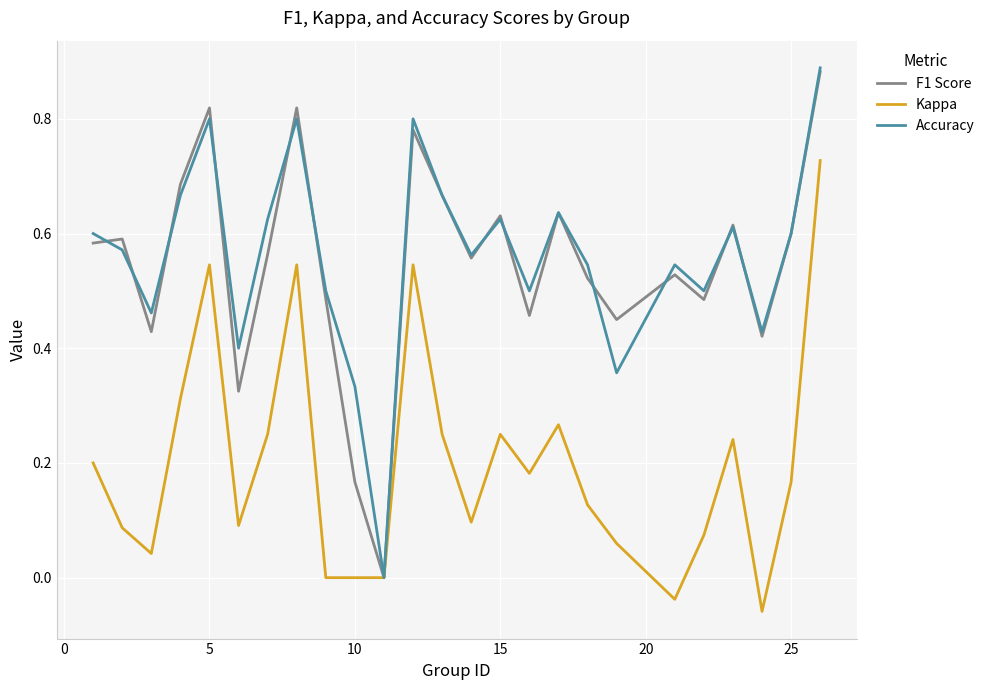

Which series has the largest total across all categories?

Accuracy